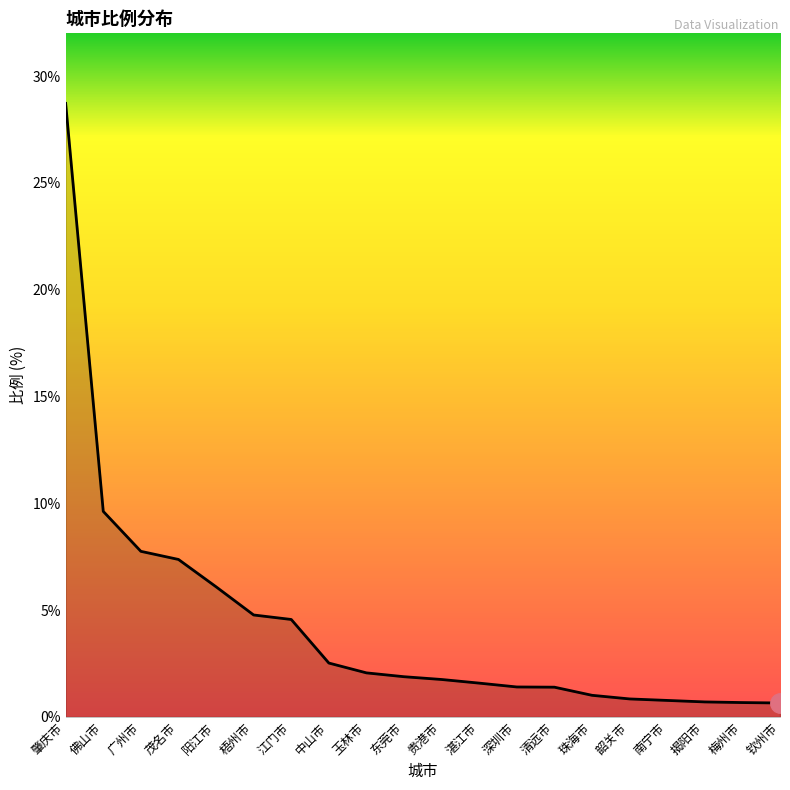

The value at 贵港市 is 1.8. True or false?

True